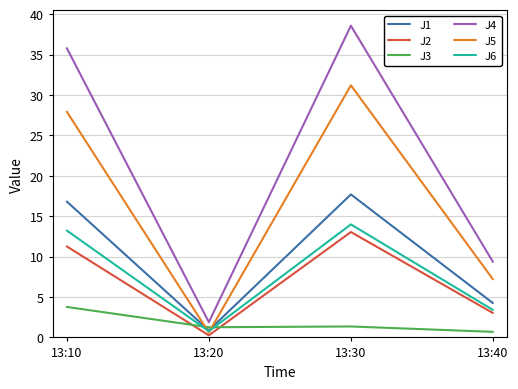

Which series has the largest range (max minus min)?

J4